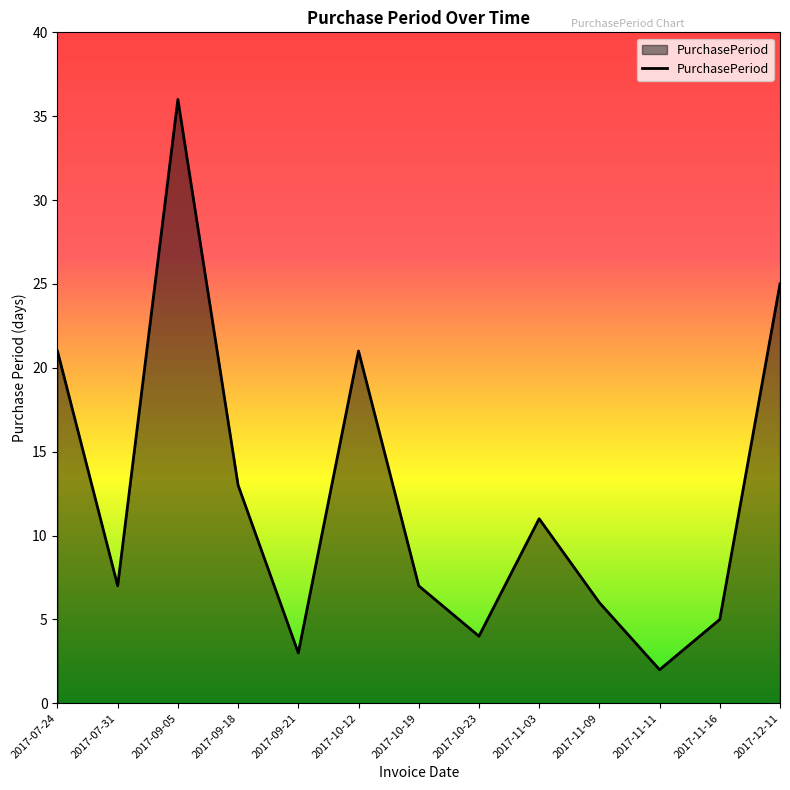

Reading left to right, extract all data points from this chart.

21	7	36	13	3	21	7	4	11	6	2	5	25